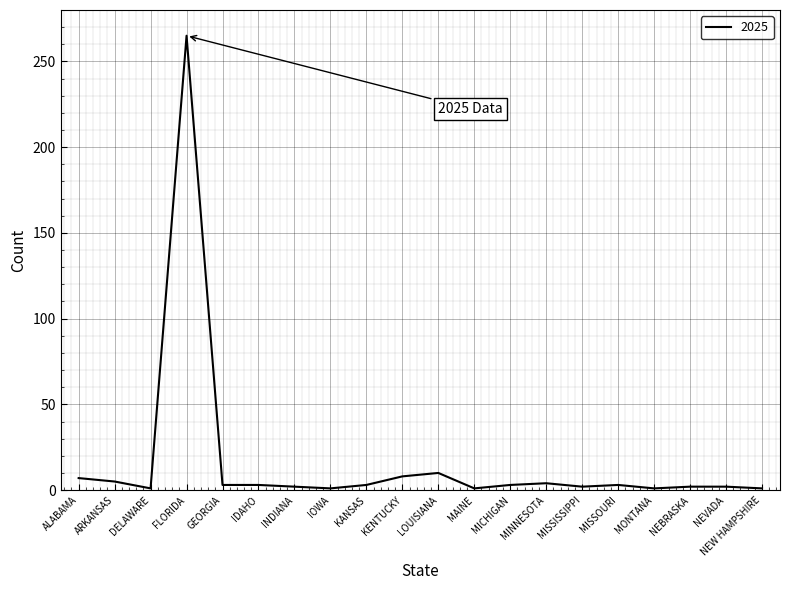

What is the change in value from KENTUCKY to NEBRASKA?

-6